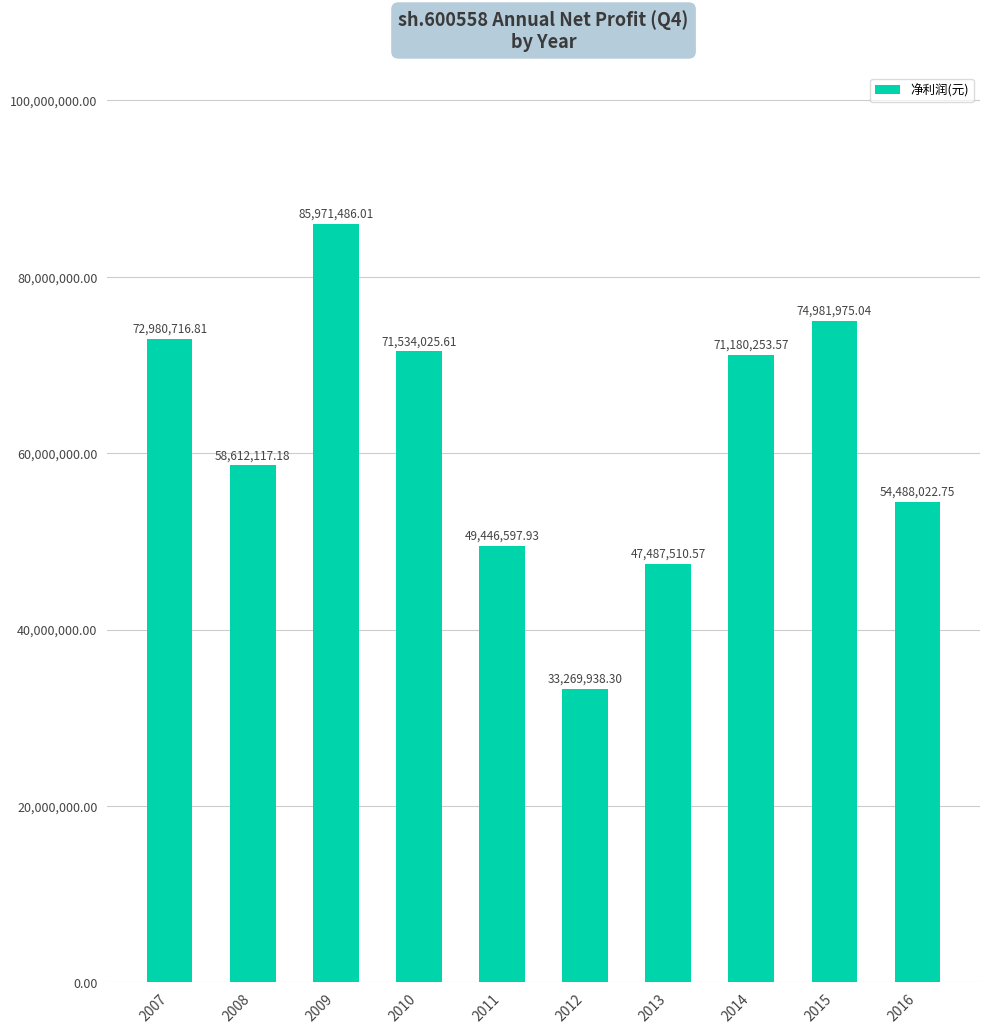

Reading left to right, extract all data points from this chart.

72980716.8	58612117.2	85971486.0	71534025.6	49446597.9	33269938.3	47487510.6	71180253.6	74981975.0	54488022.8